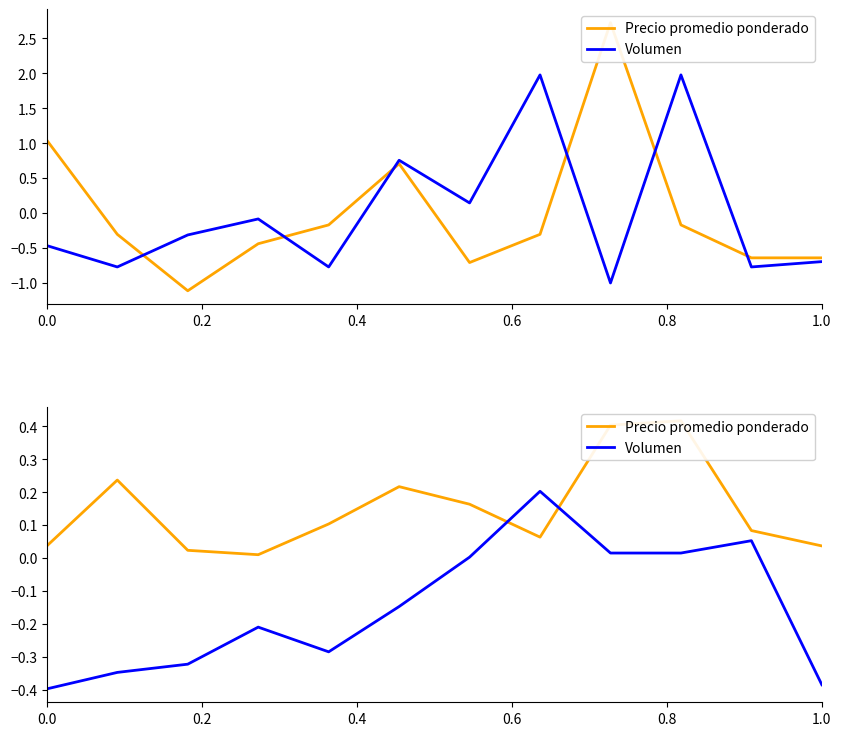

Which series ends up on top after the final intersection of Volumen and Precio promedio ponderado?

Precio promedio ponderado